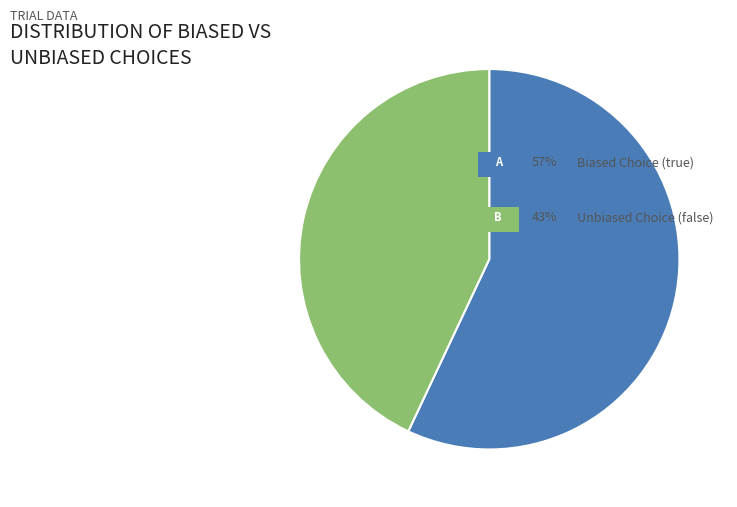

Does any single category account for the majority?

Yes